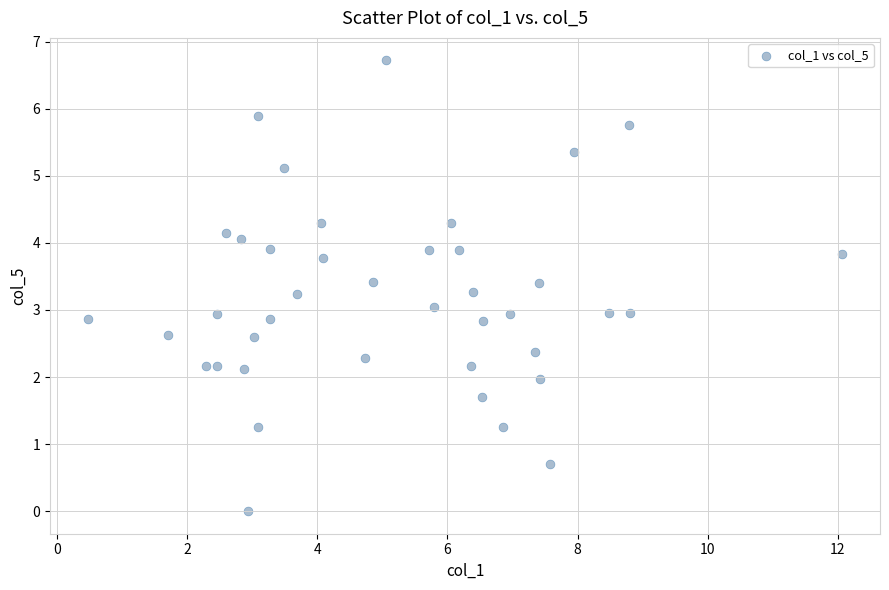

What is the range of Y values (max minus min)?

6.7